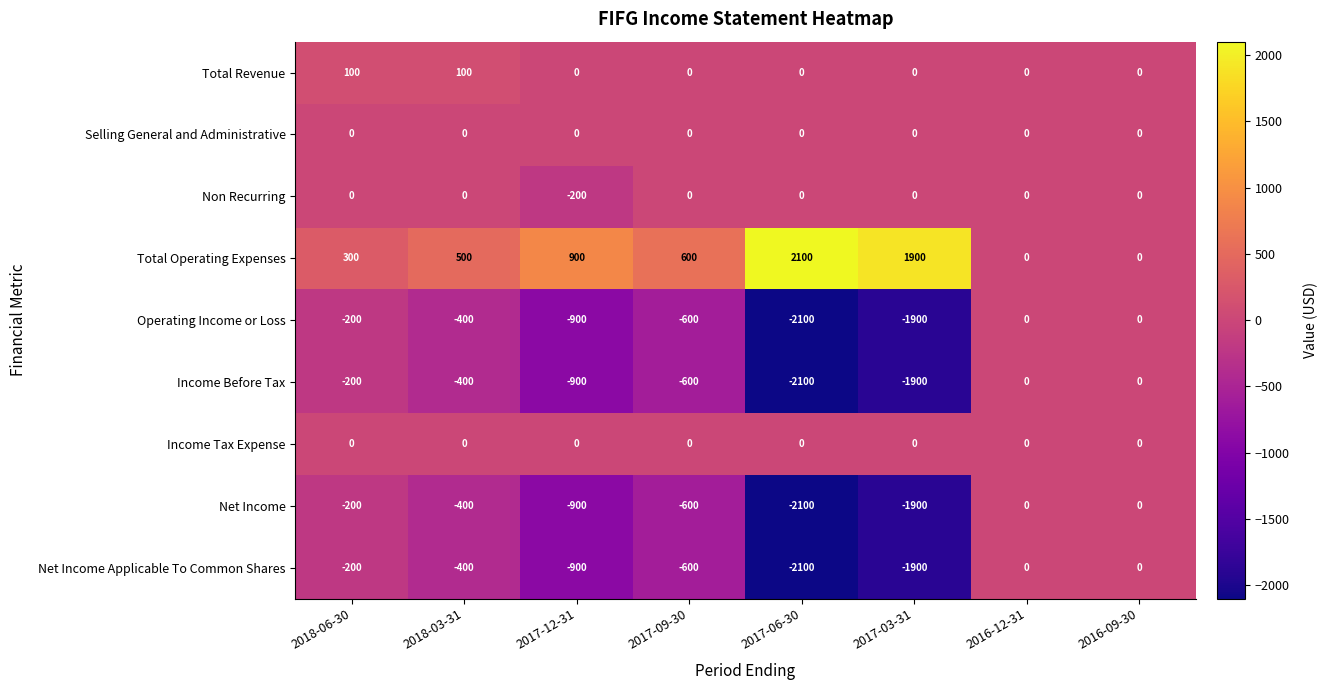

Where is Net Income Applicable To Common Shares nearest to the value -1050?

2017-12-31